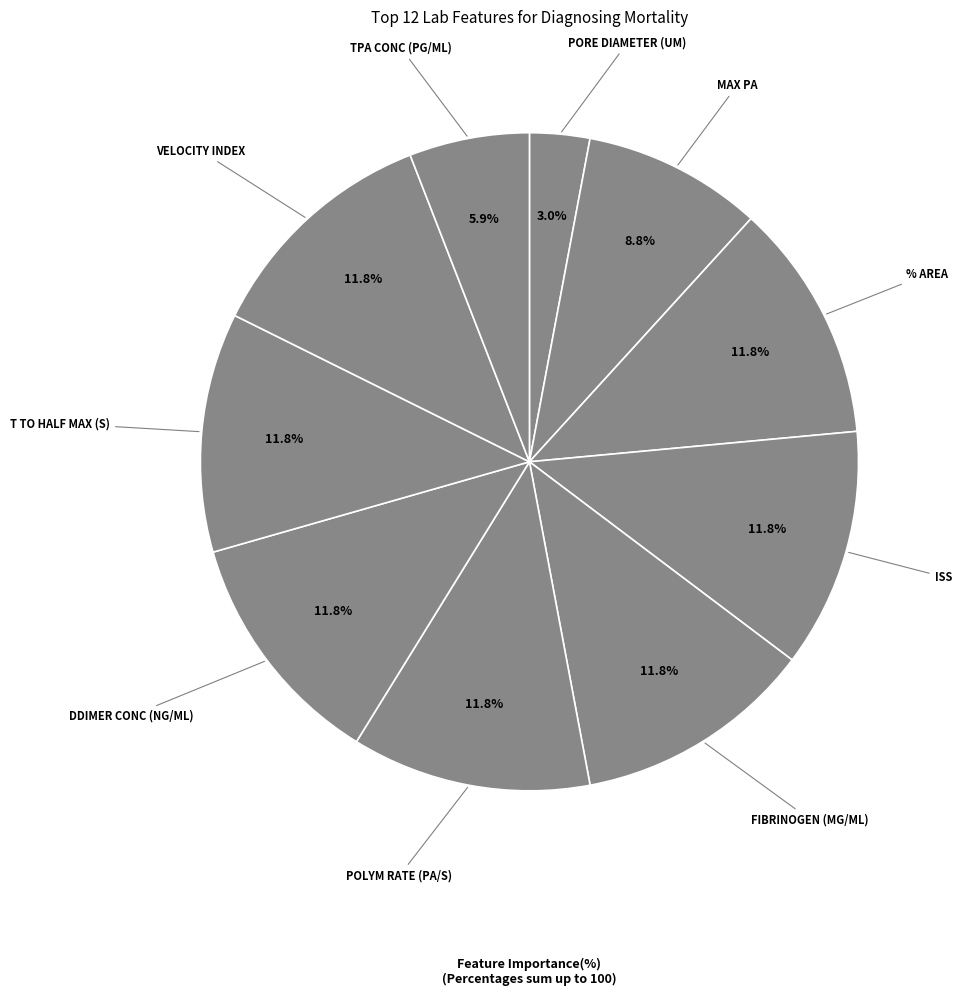

Count the number of slices in the pie.

10